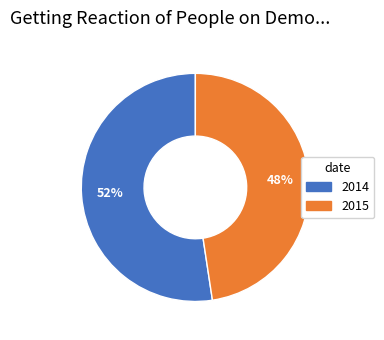

Count the number of slices in the pie.

2